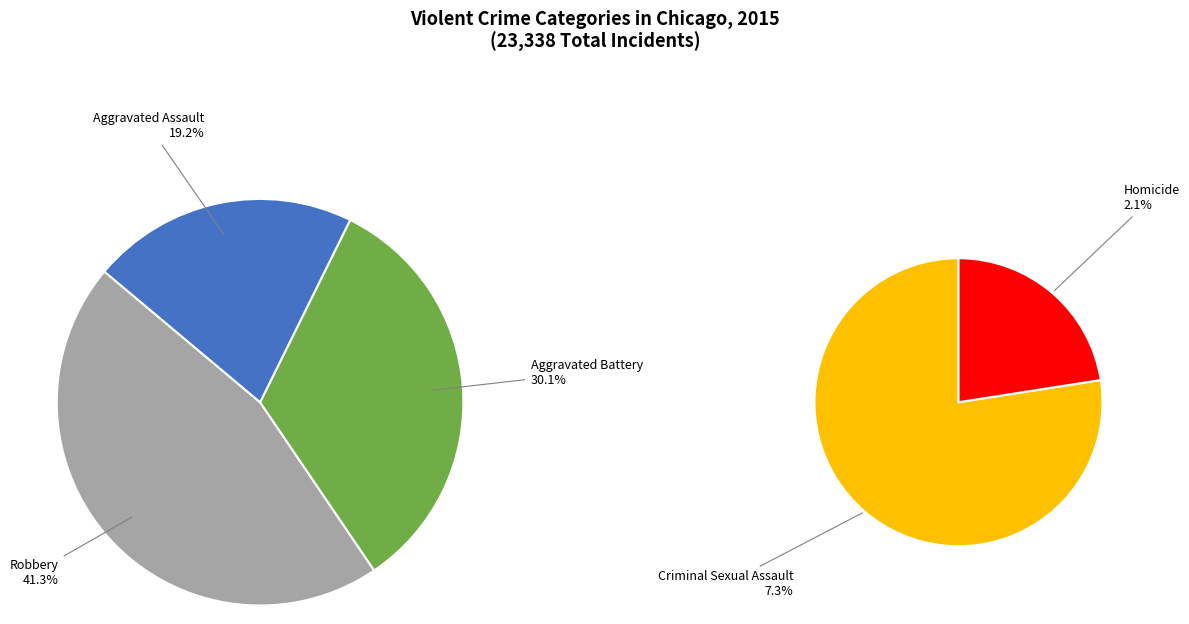

How many slices are in this pie chart?

5